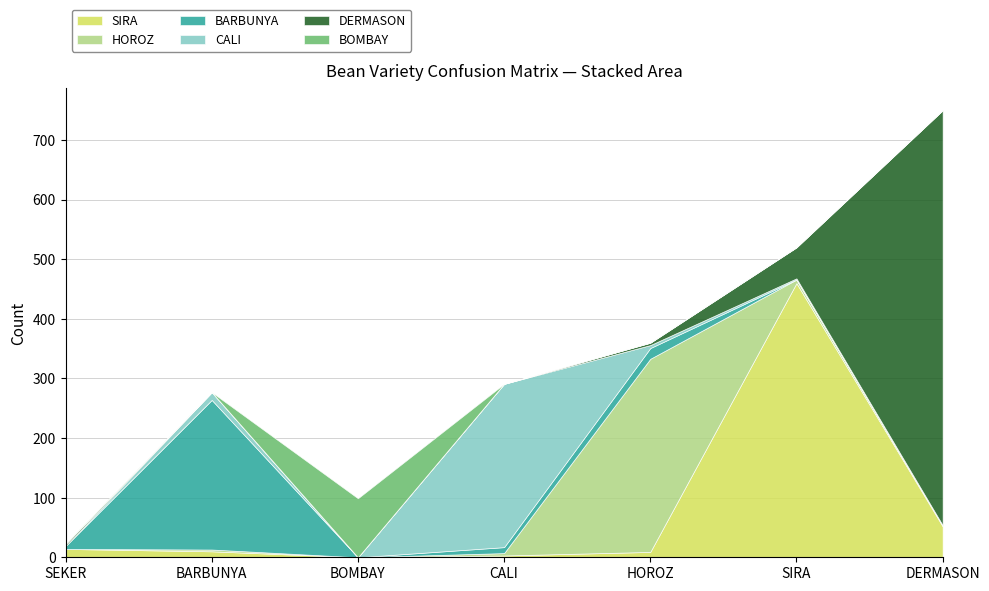

Which series has the widest spread of values?

DERMASON